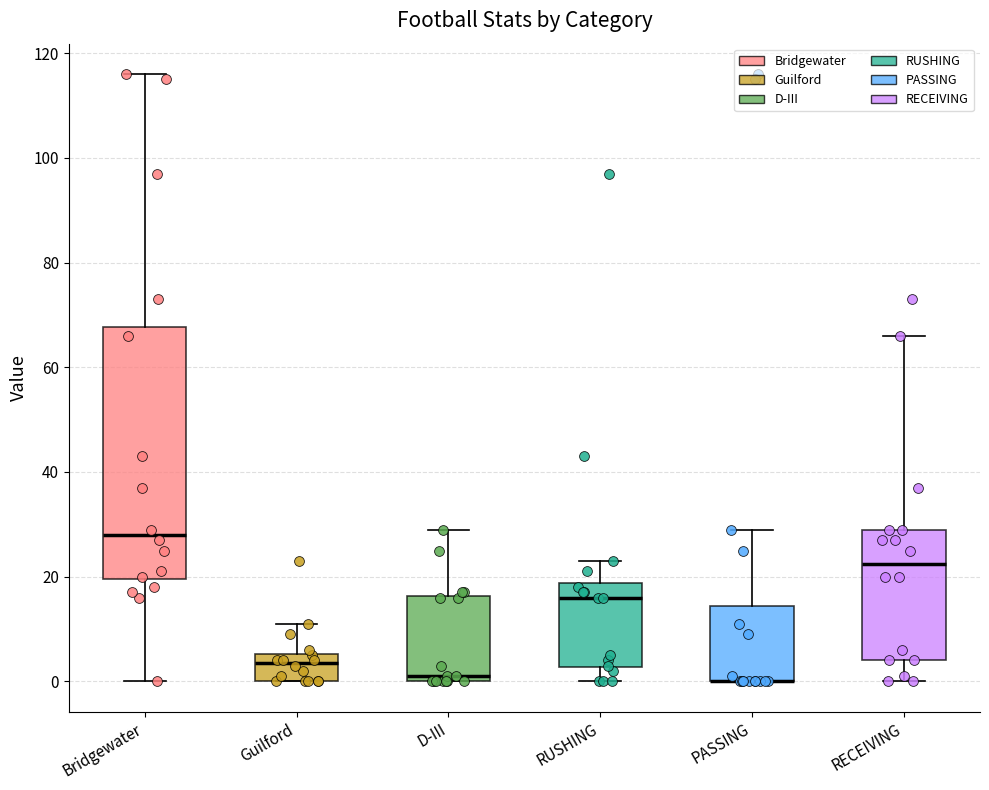

Reading left to right, transcribe this box plot: for each box, give where its median line is, the range the box spans, and where its two whiskers end, as read against the y-axis. The values are not printed on the chart, so give them approximately, as read against the axis.

Bridgewater: median 28, box 20 to 68, whiskers 0 to 116
Guilford: median 4, box 0 to 6, whiskers 0 to 12
D-III: median 2, box 0 to 16, whiskers 0 to 30
RUSHING: median 16, box 2 to 18, whiskers 0 to 24
PASSING: median 0 (drawn on the box's lower edge), box 0 to 14, whiskers 0 to 30
RECEIVING: median 22, box 4 to 30, whiskers 0 to 66